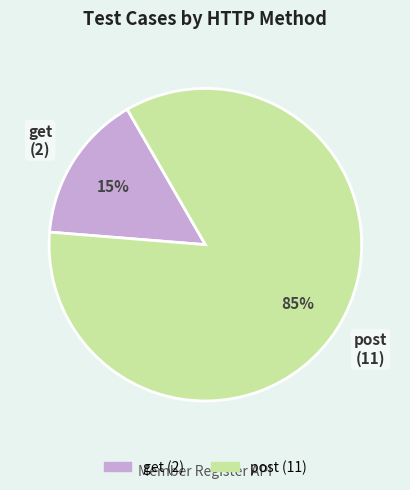

To the nearest percent, what is the average slice percentage?

50%